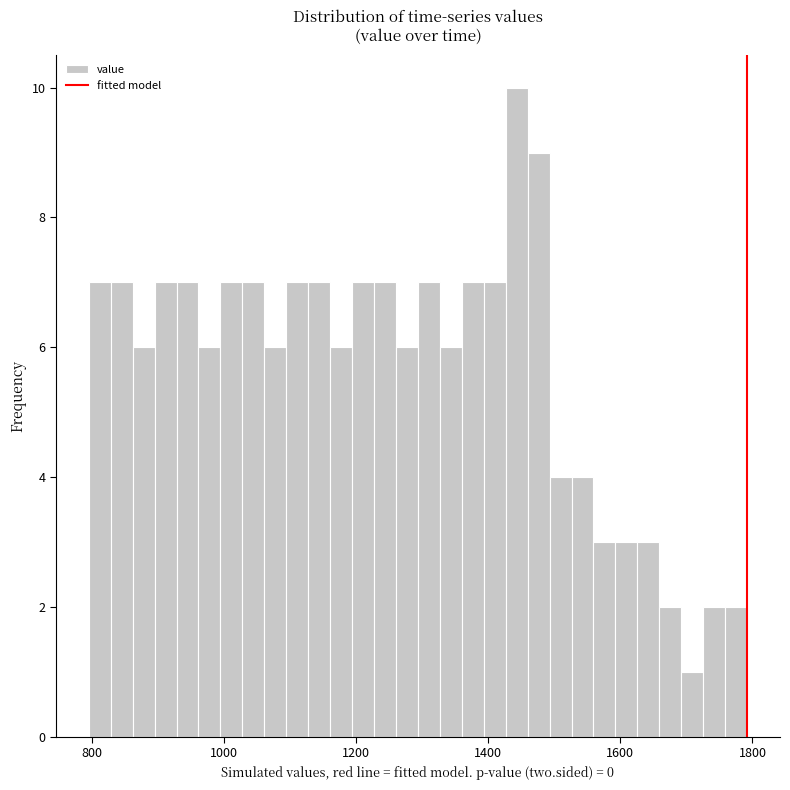

Around what value on the x-axis is the tallest bar? Give the approximate position of its centre, as read against the axis.

1440